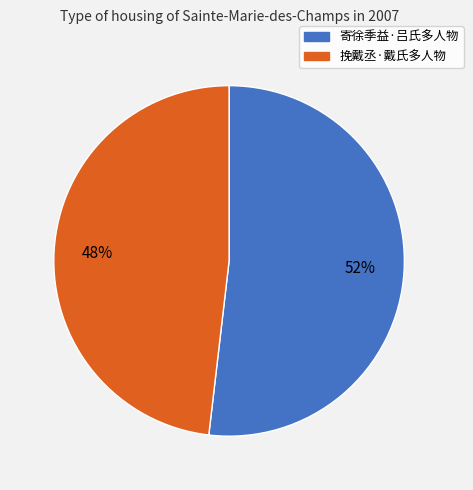

Which category has the smallest portion of the pie?

挽戴丞·戴氏多人物